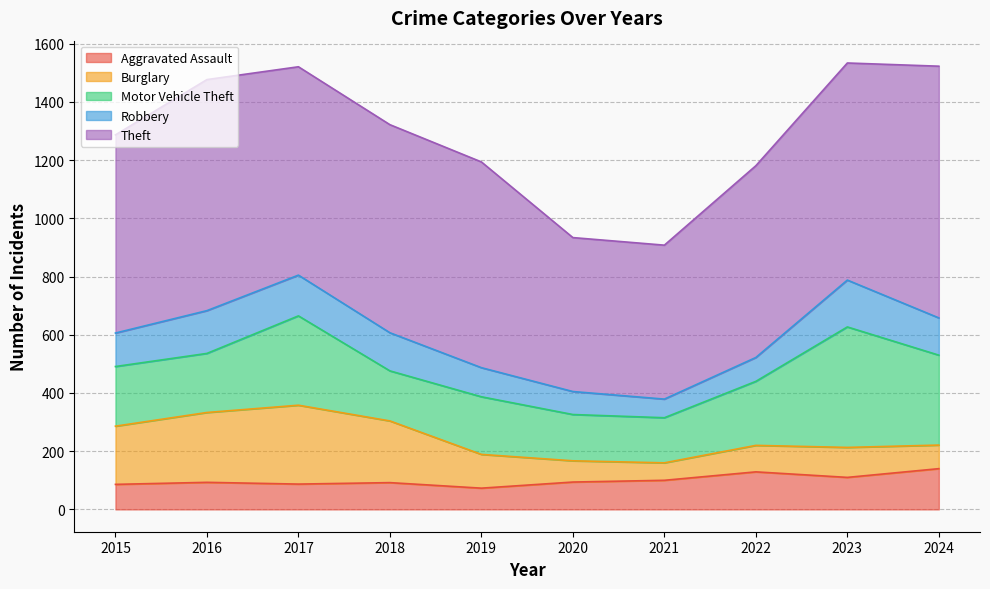

Does the chart display data point markers on the line(s)?

No